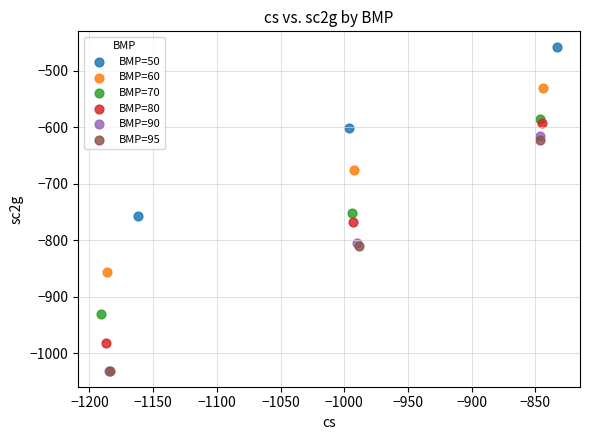

Which series contains the highest Y value?

BMP=50